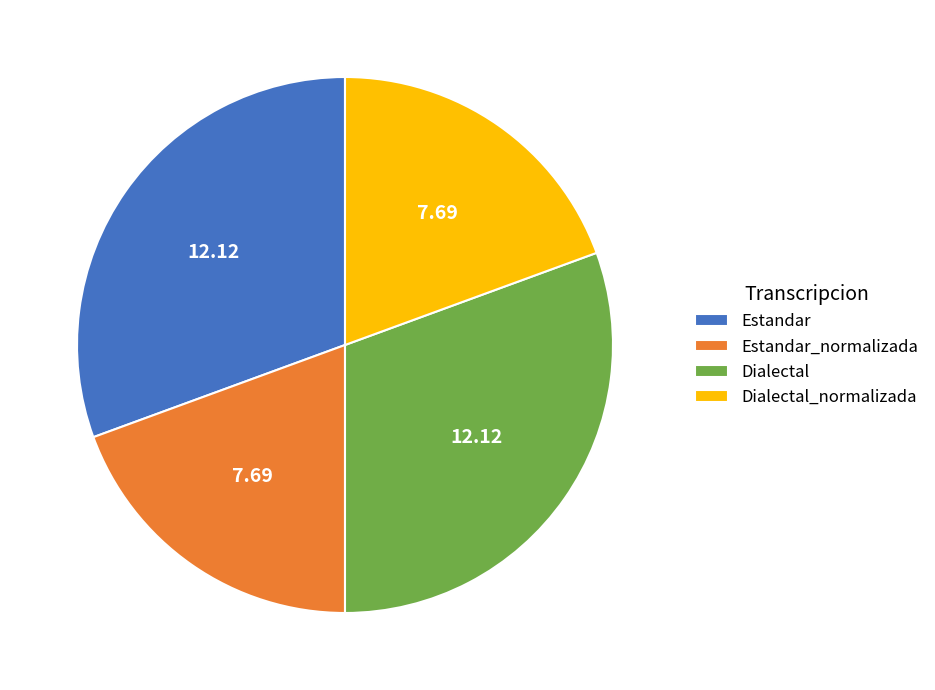

Do Estandar and Dialectal together represent more than half of the pie?

Yes